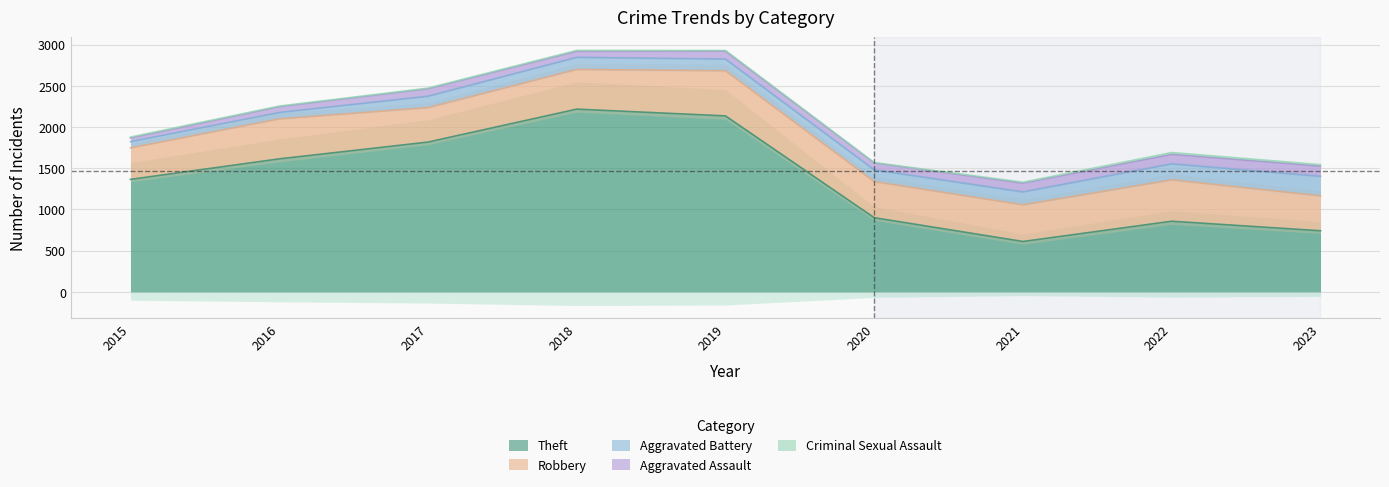

Between 2017 and 2018, which series saw the biggest shift?

Theft